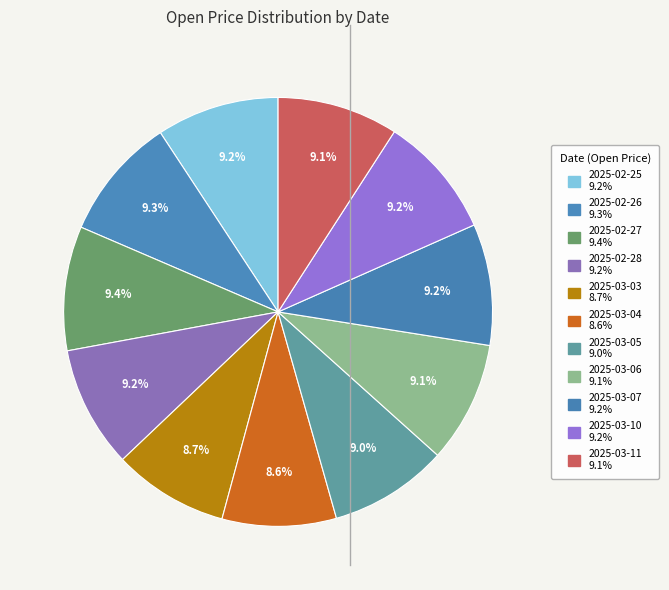

How many slices are in this pie chart?

11